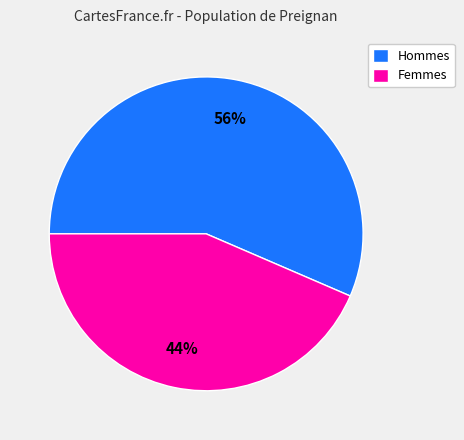

What is the ratio of the value at Femmes to the value at Hommes?

0.8